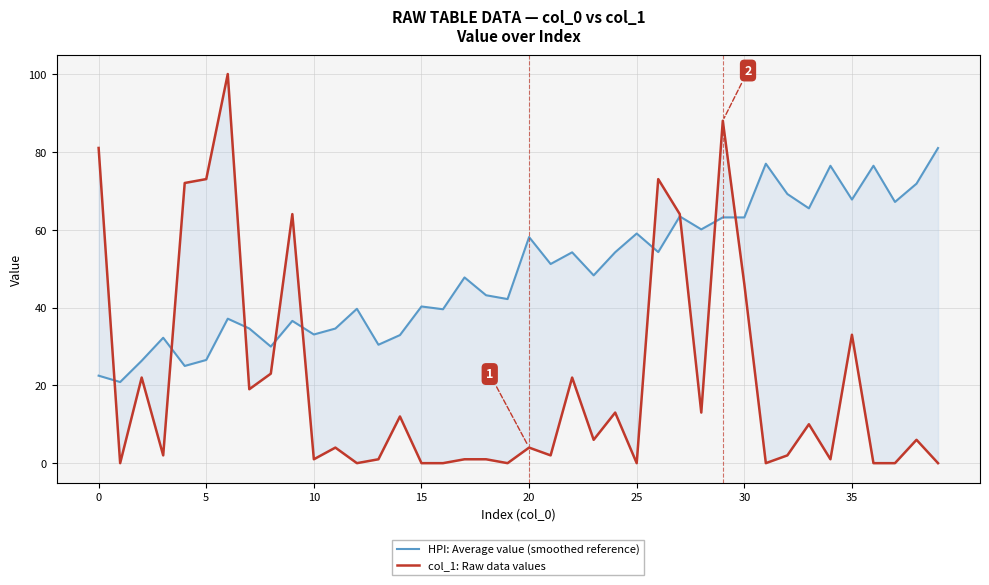

What are all the series names shown in the legend?

HPI: Average value (smoothed reference), col_1: Raw data values